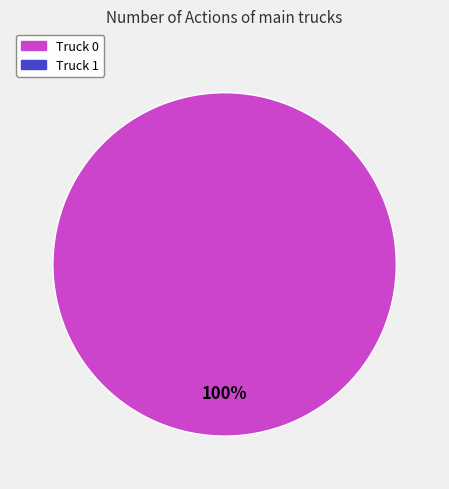

Is there a majority slice in this chart?

Yes